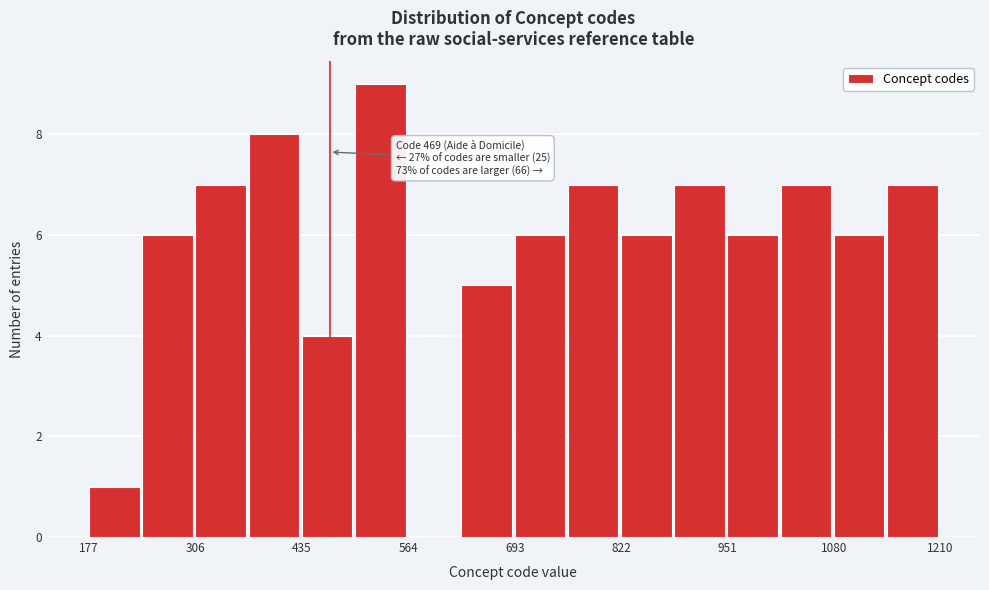

Read against the x-axis, roughly where is the centre of the tallest bar?

540